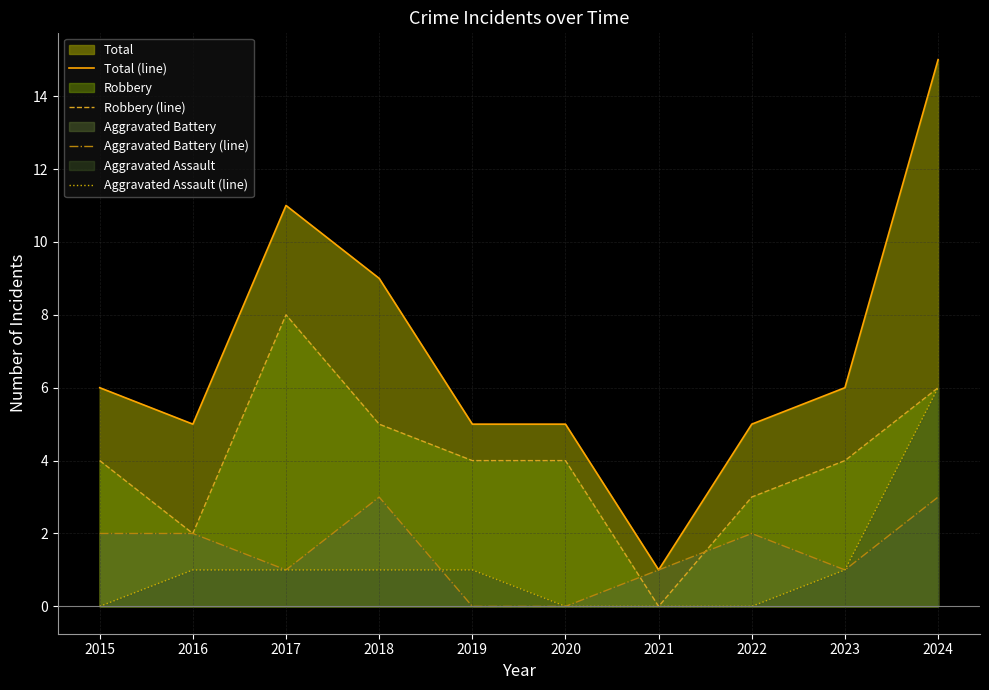

What is the value of the Robbery (line) point at the 10th from the left?

6